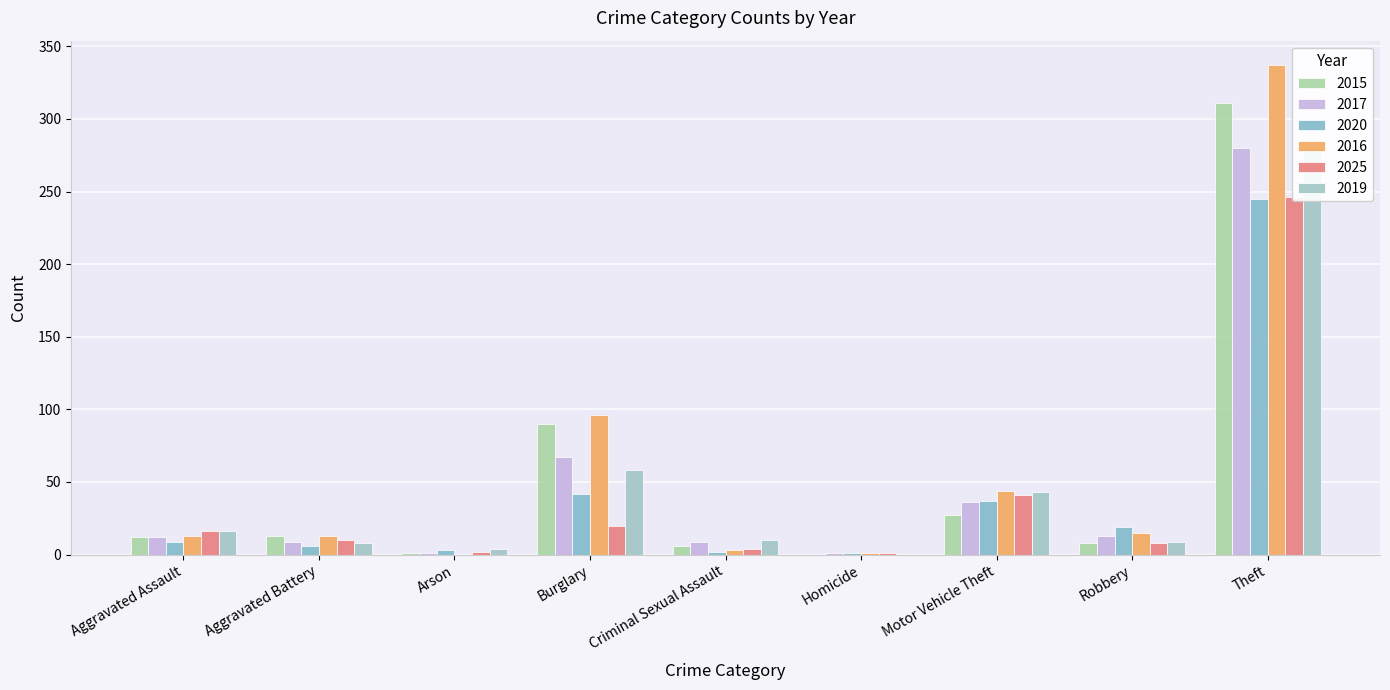

Which label corresponds to the smallest value in the chart?

Homicide